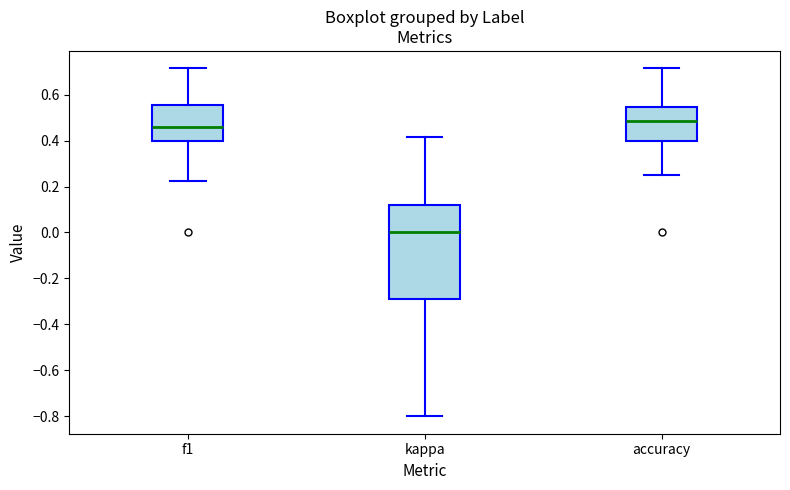

Reading left to right, transcribe this box plot: for each box, give where its median line is, the range the box spans, and where its two whiskers end, as read against the y-axis. The values are not printed on the chart, so give them approximately, as read against the axis.

f1: median 0.46, box 0.40 to 0.56, whiskers 0.22 to 0.72
kappa: median 0.00, box -0.28 to 0.12, whiskers -0.80 to 0.42
accuracy: median 0.48, box 0.40 to 0.54, whiskers 0.26 to 0.72